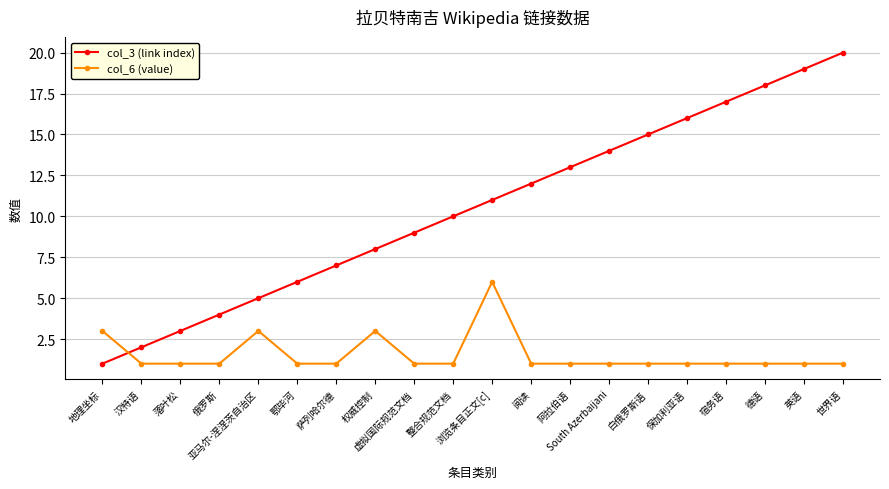

List the labels in order of col_3 (link index) value, largest first.

世界语, 英语, 德语, 宿务语, 保加利亚语, 白俄罗斯语, South Azerbaijani, 阿拉伯语, 阅读, 浏览条目正文[c], 整合规范文档, 虚拟国际规范文档, 权威控制, 萨列哈尔德, 鄂毕河, 亚马尔-涅涅茨自治区, 俄罗斯, 落叶松, 汉特语, 地理坐标